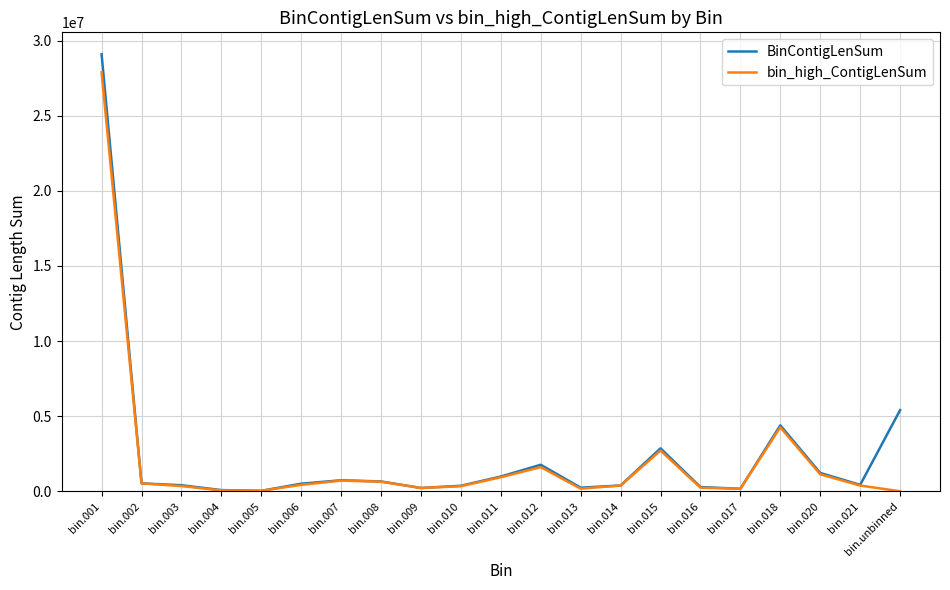

What is the sum of the BinContigLenSum values at bin.001 and bin.007?

29821823